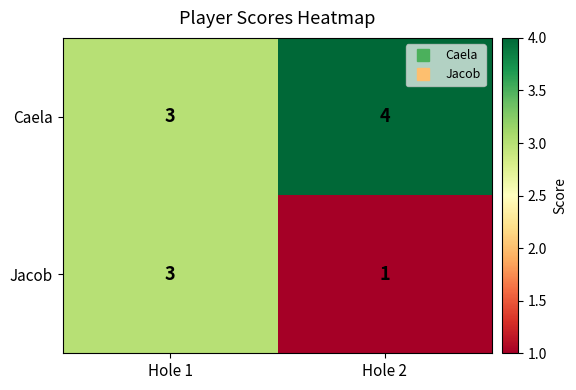

Is it true that Caela equals 2 at Hole 2?

False